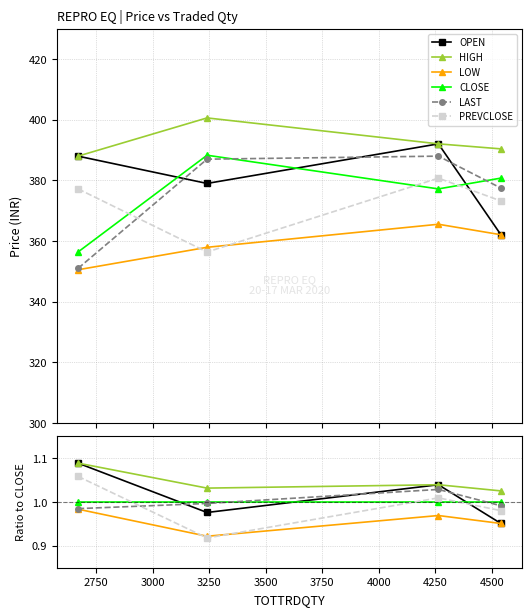

Between 3250 and 2750, which is larger?

2750